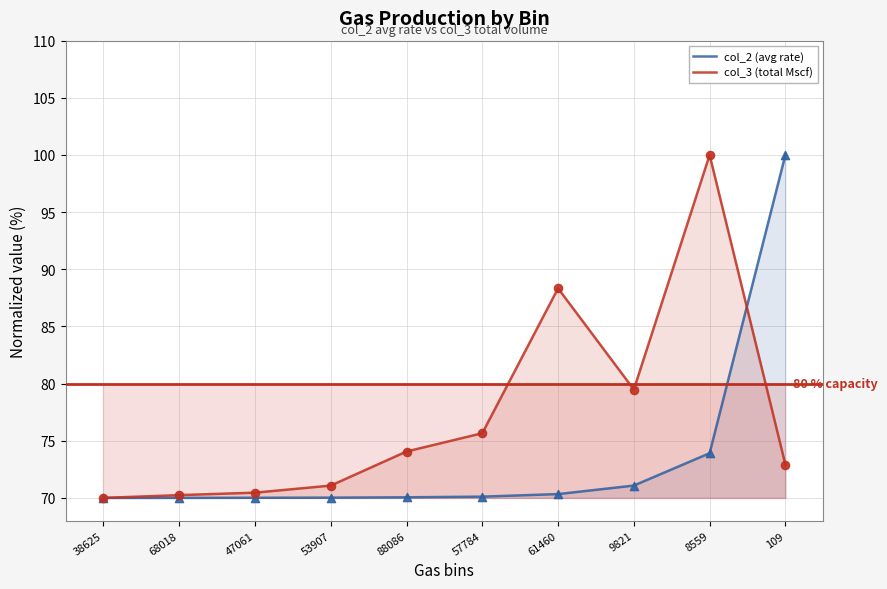

Is the value of col_3 (total Mscf) at 88086 greater than the value of col_2 (avg rate) at 38625?

Yes